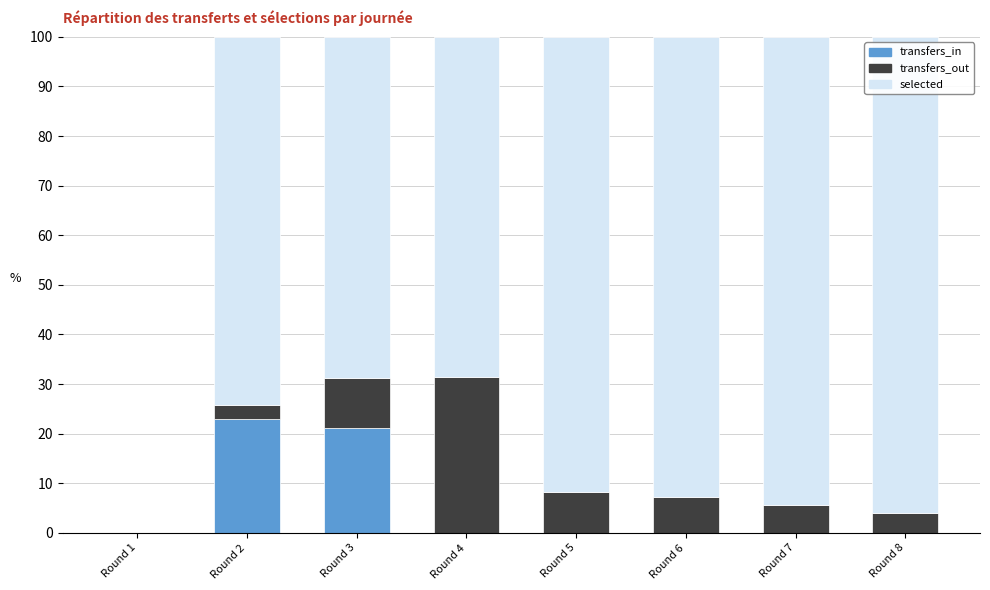

The value of transfers_in at Round 1 is 0.0. True or false?

True